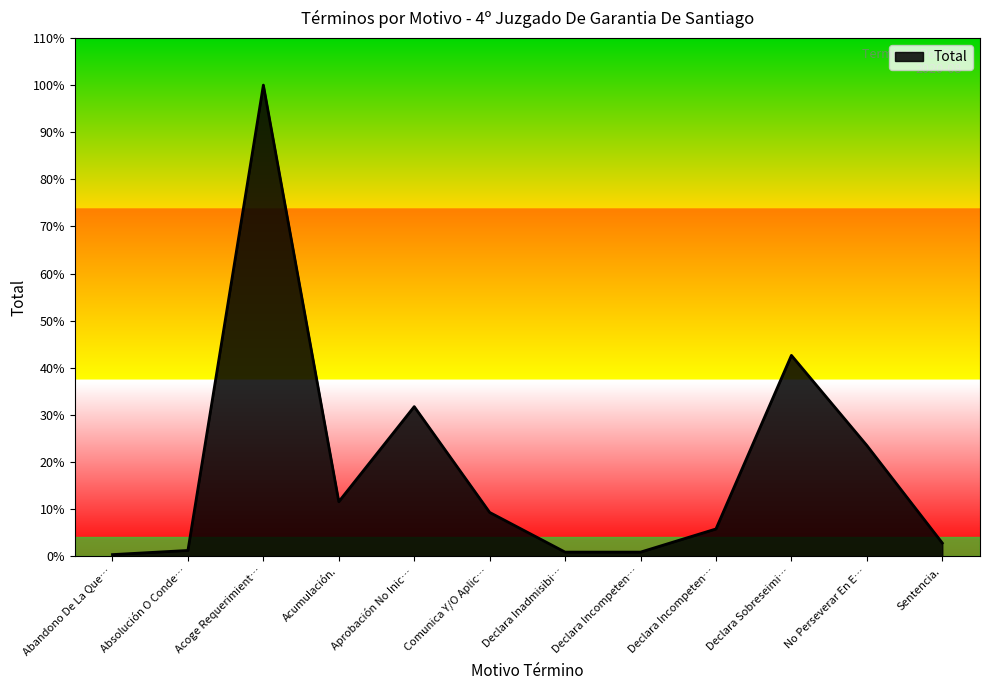

Is it true that the value at Acumulación. is 113?

False